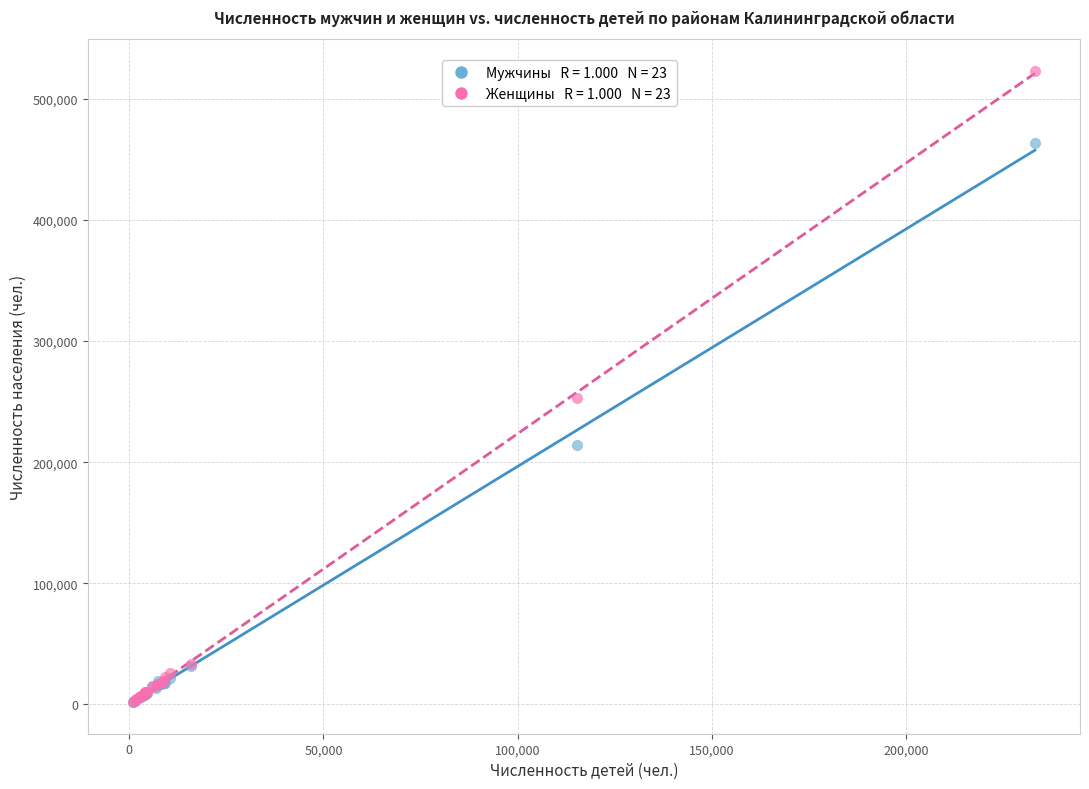

Across all series, what Y value is closest to 262474?

253237